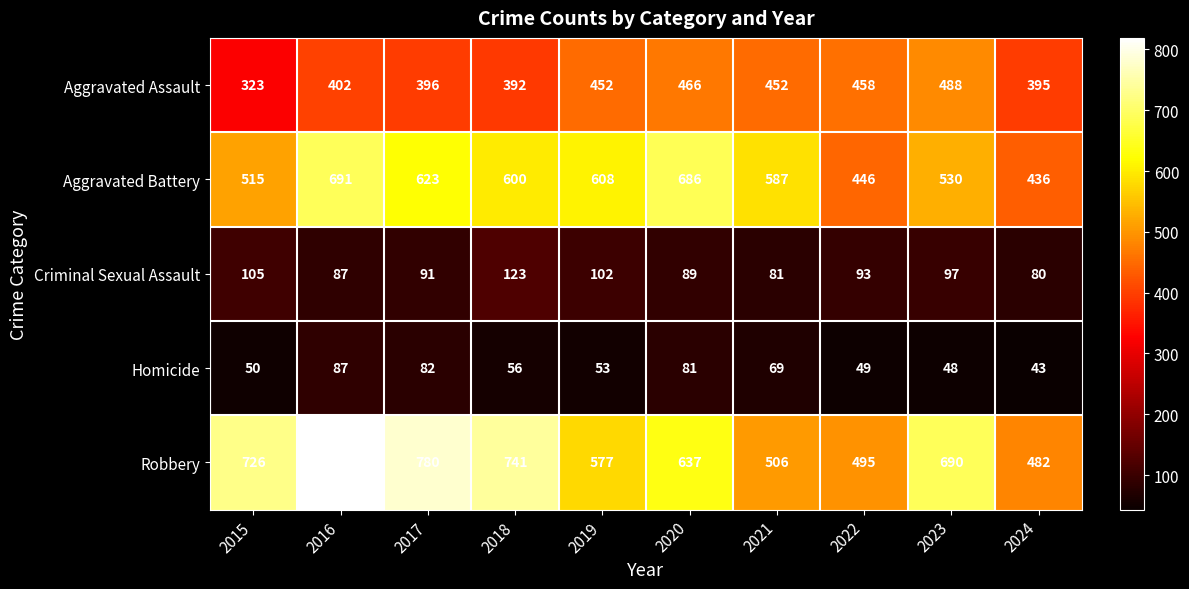

At which category does the chart reach its minimum across all series?

2024